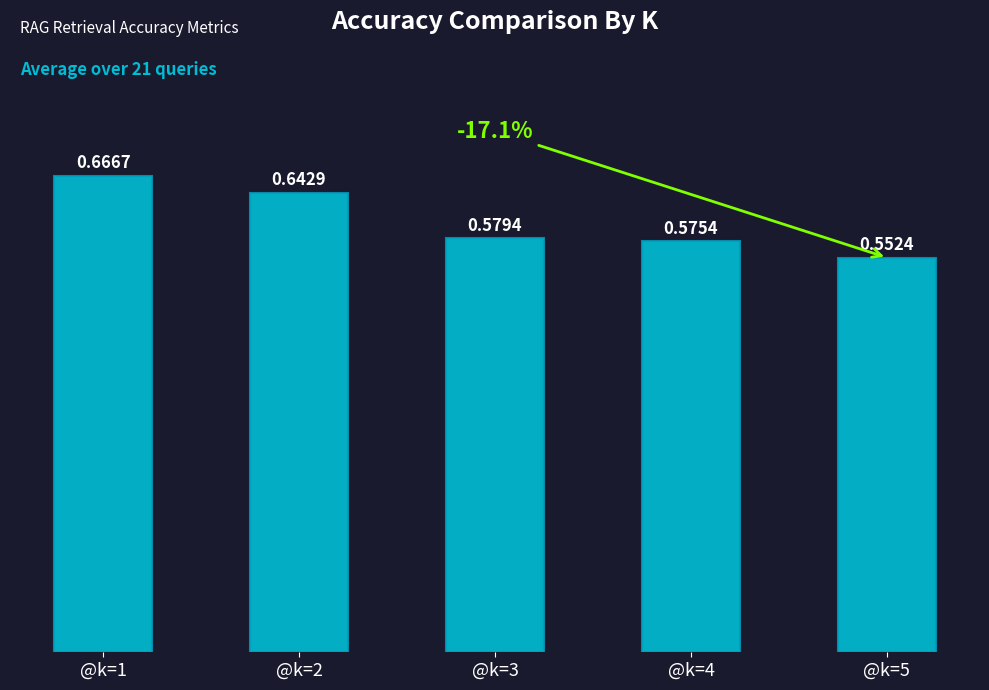

List the labels in order of value, largest first.

@k=1, @k=2, @k=3, @k=4, @k=5